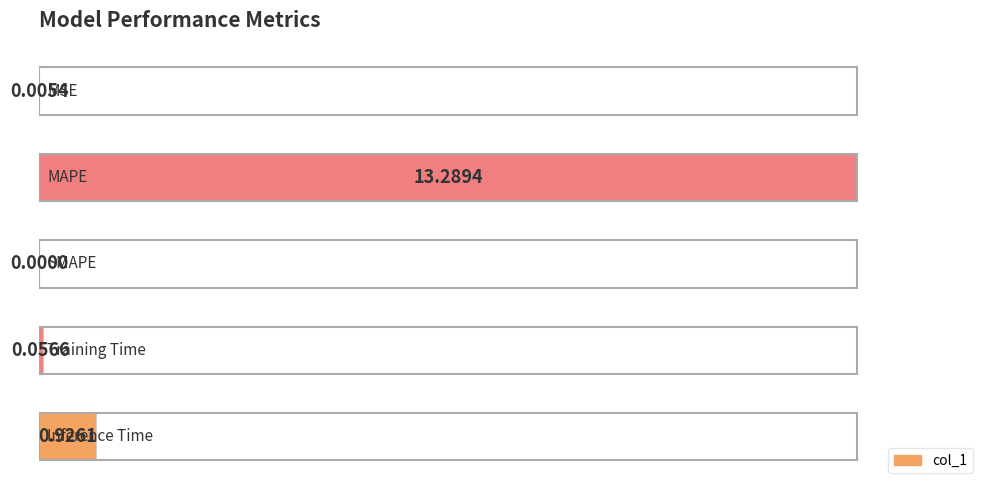

What is the sum of all values?

107.4